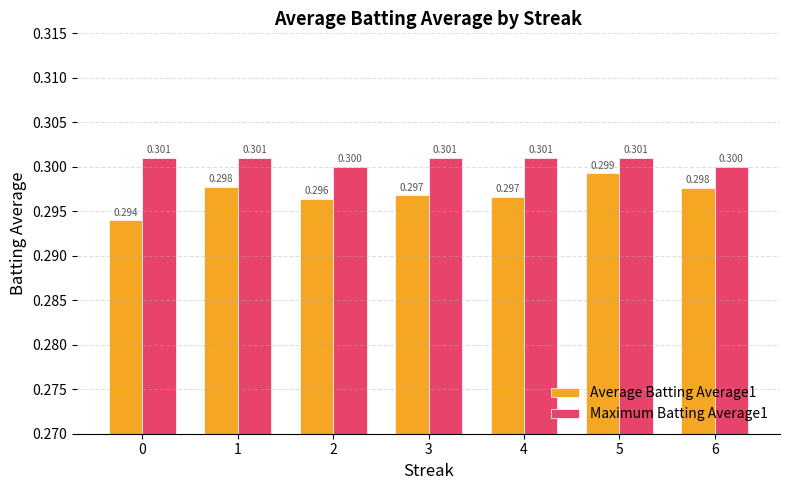

At which category is the sum across all series the highest?

5